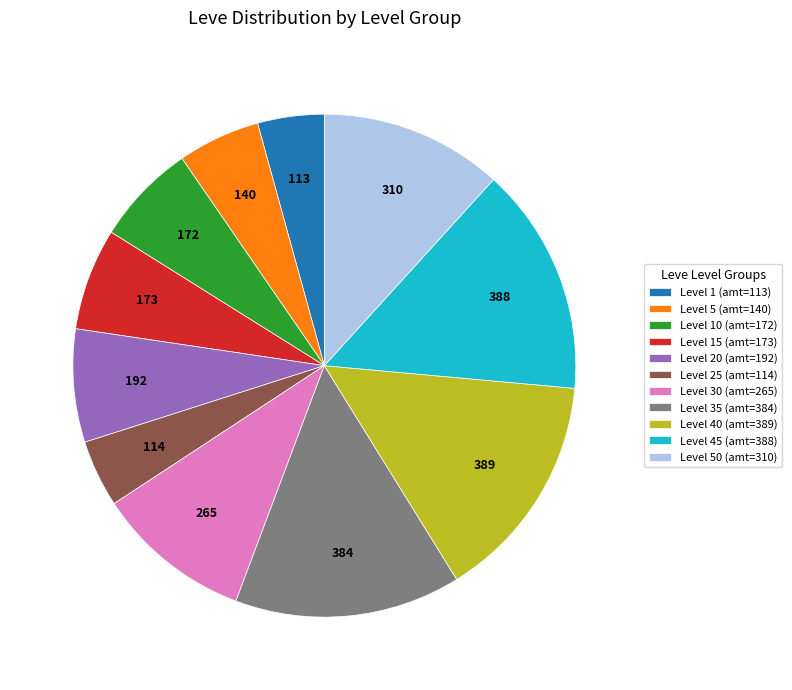

Is it true that Level 25 (amt=114) is 4% of the pie?

True